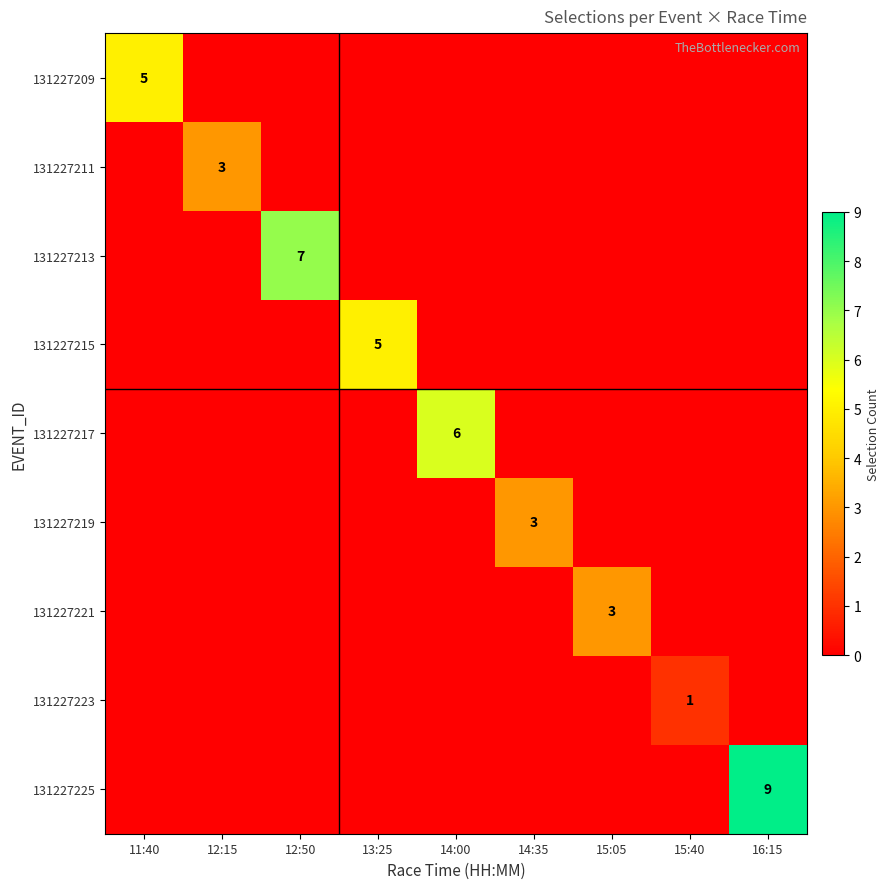

Is it true that 131227215 equals 8 at 13:25?

False